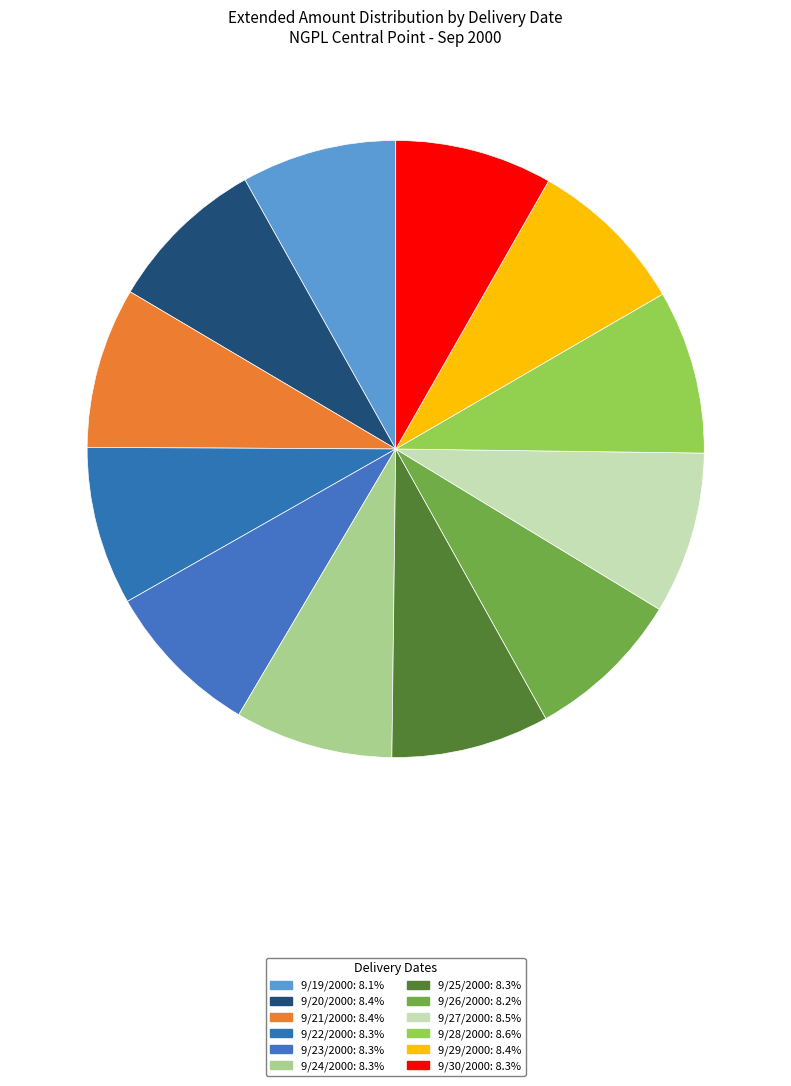

To the nearest percent, what is the combined percentage of 9/28/2000 and 9/22/2000?

17%